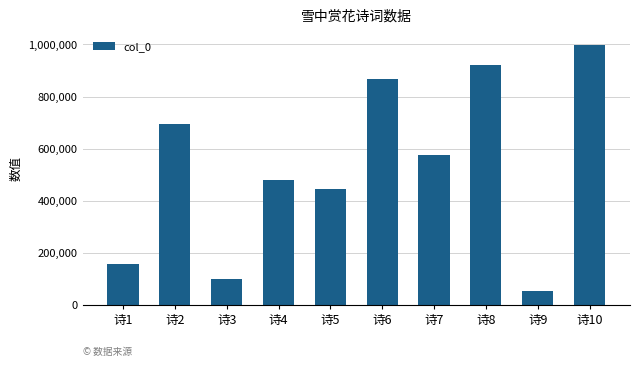

Where does the data first go above 574104?

诗2